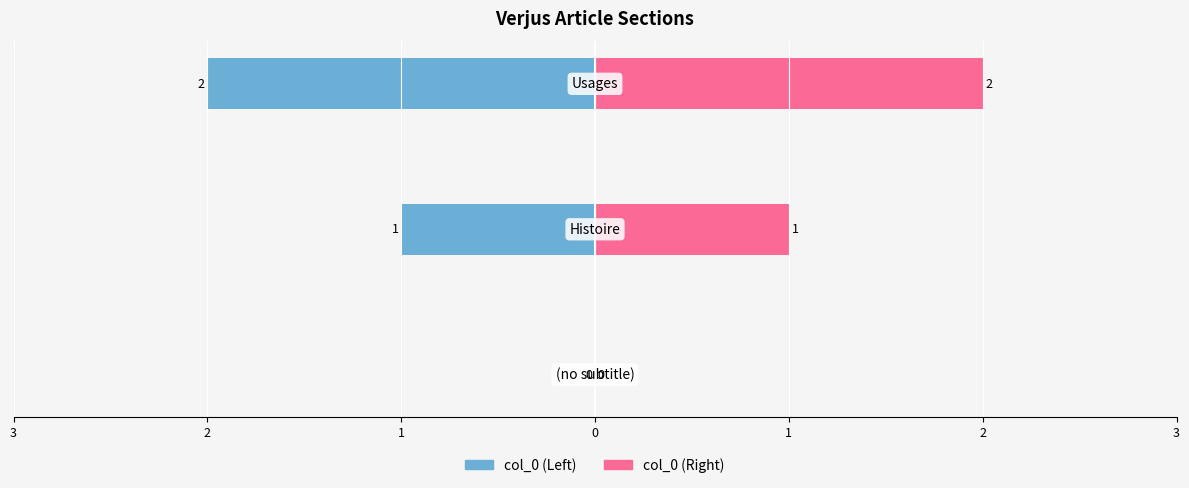

Which series has the largest total across all categories?

col_0 (Right)